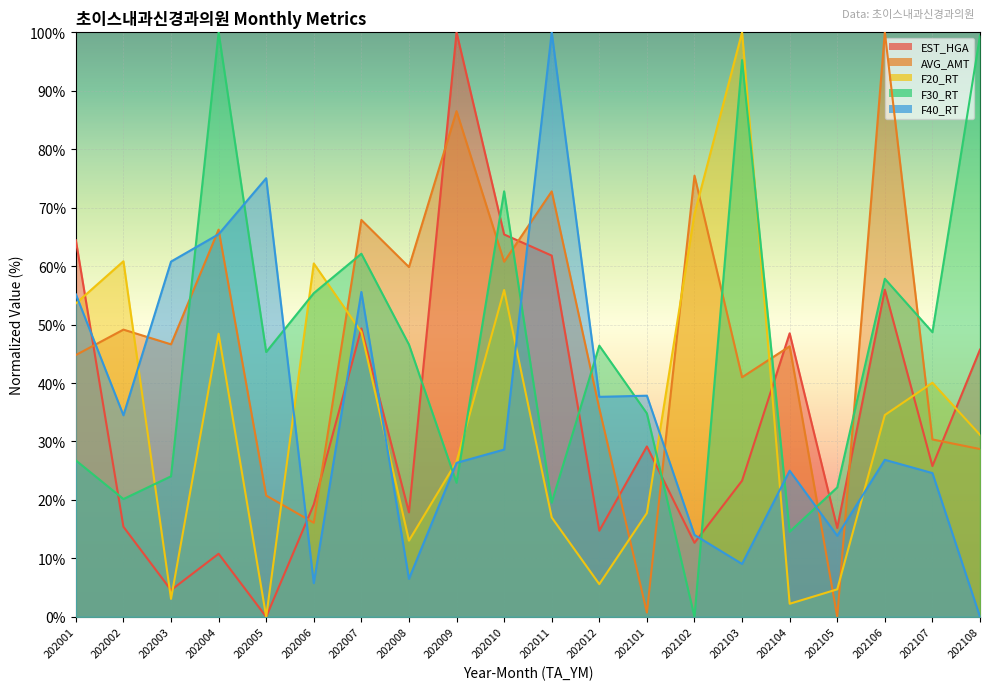

After their last crossing, which series has the higher values: F40_RT or EST_HGA?

EST_HGA